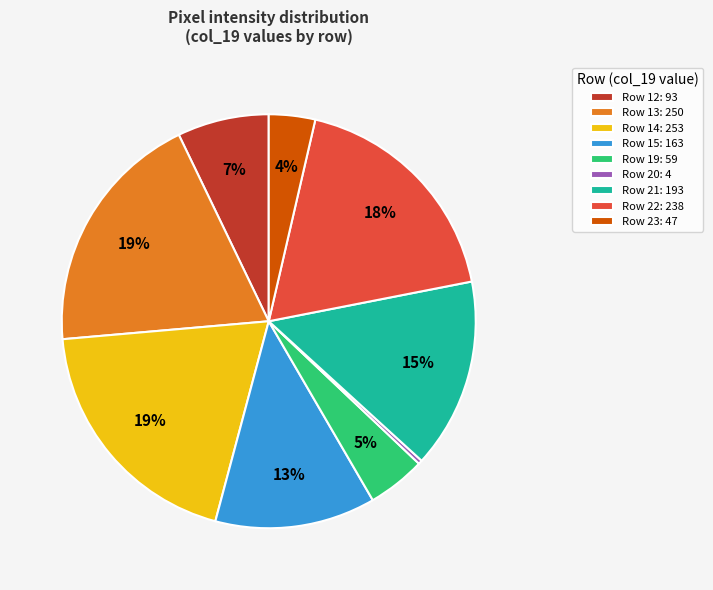

True or false: Row 22: 238 accounts for 18% of the total.

True